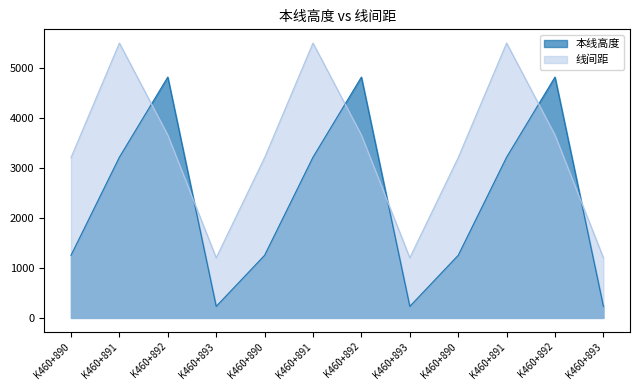

Which series changed the most between K460+890 and K460+890?

本线高度